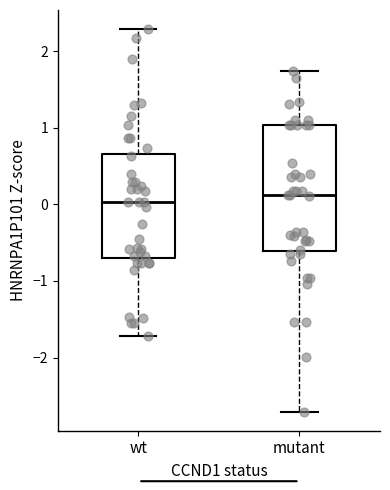

Comparing the boxes themselves (not the whiskers), which one is the tallest?

mutant